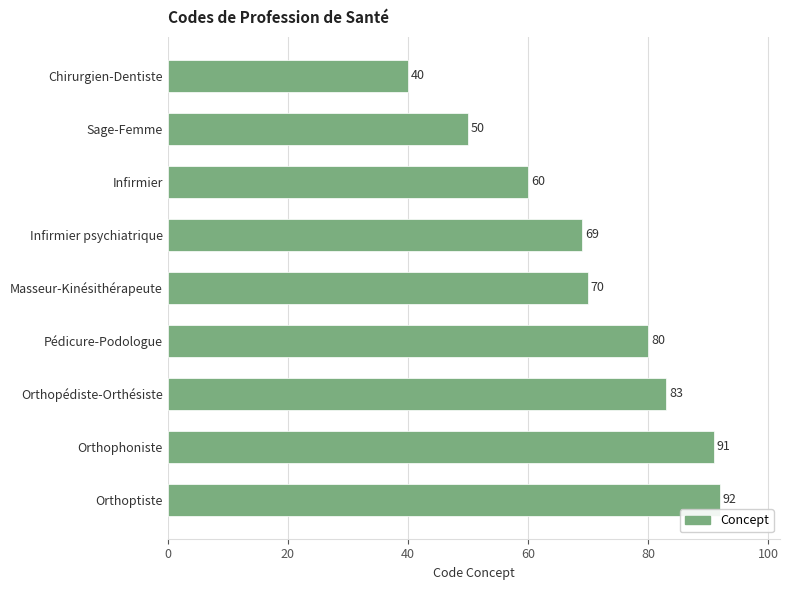

Between Masseur-Kinésithérapeute and Sage-Femme, which is larger?

Masseur-Kinésithérapeute